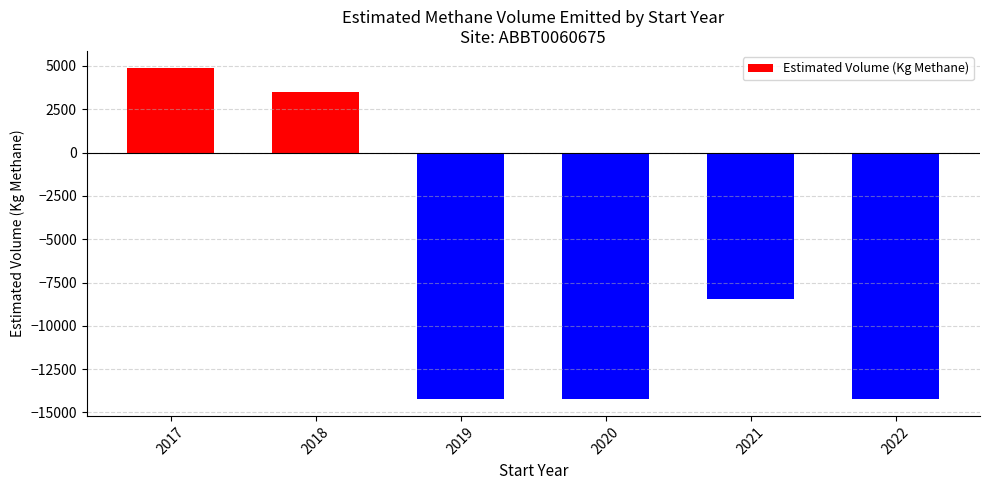

At which label is the value closest to -4665?

2021